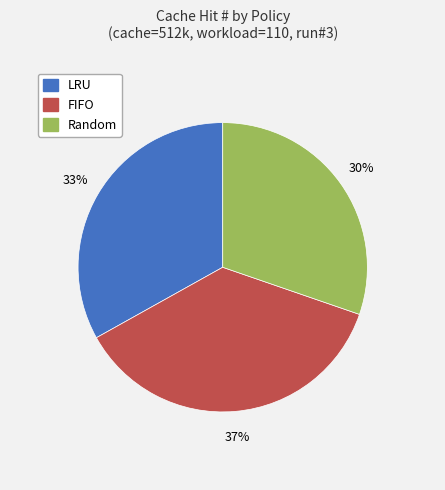

To the nearest percent, what is the combined percentage of Random and FIFO?

67%